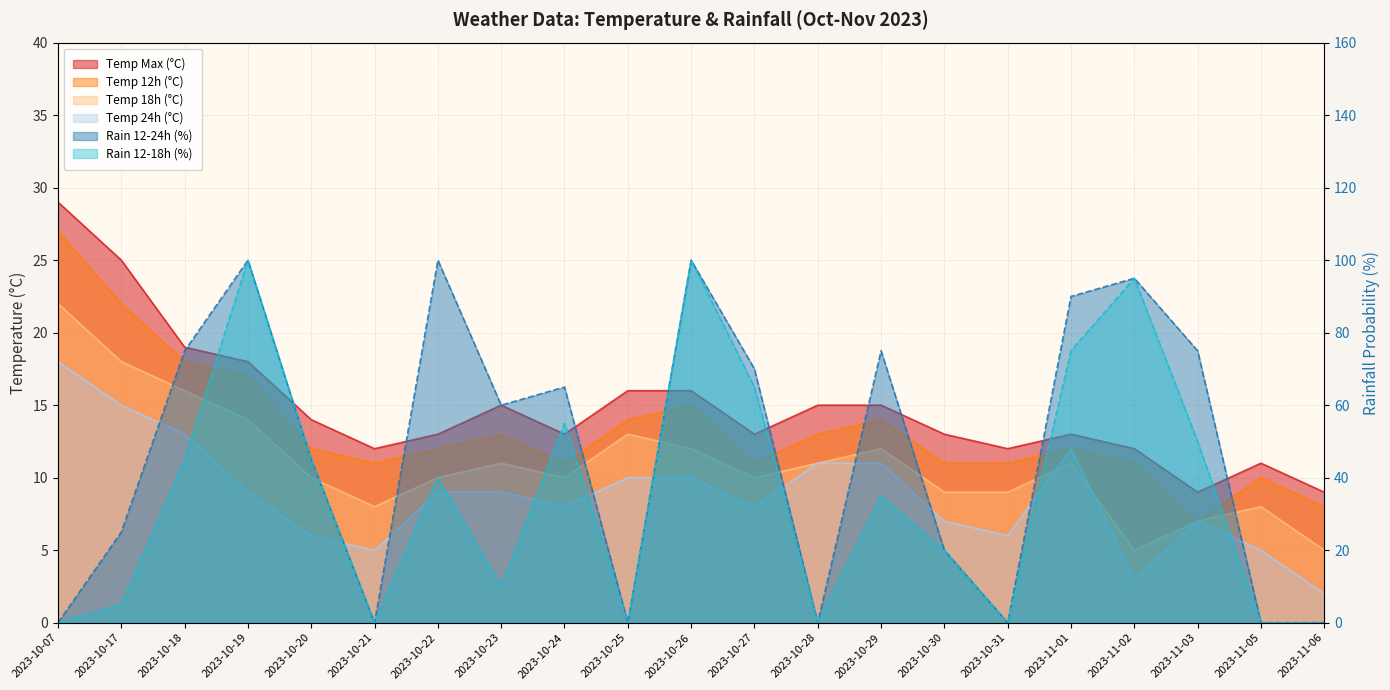

Where is rain_12-18 nearest to the value 50?

2023-11-03